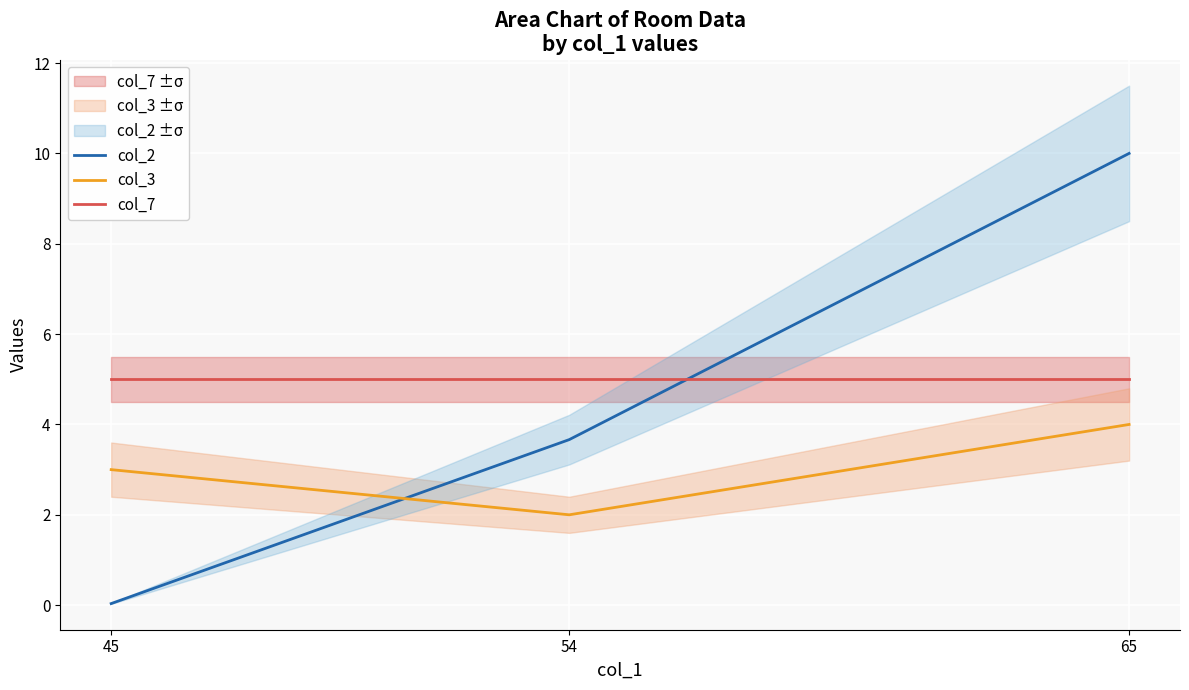

Rank the series by their average value, from highest to lowest.

col_7, col_2, col_3